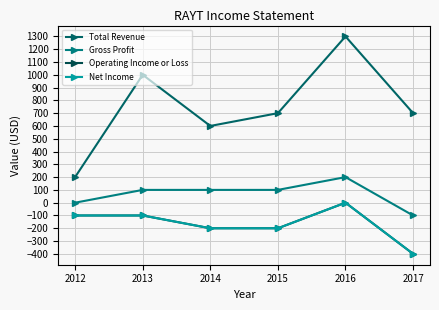

What is the approximate value of Total Revenue at 2013?

1000